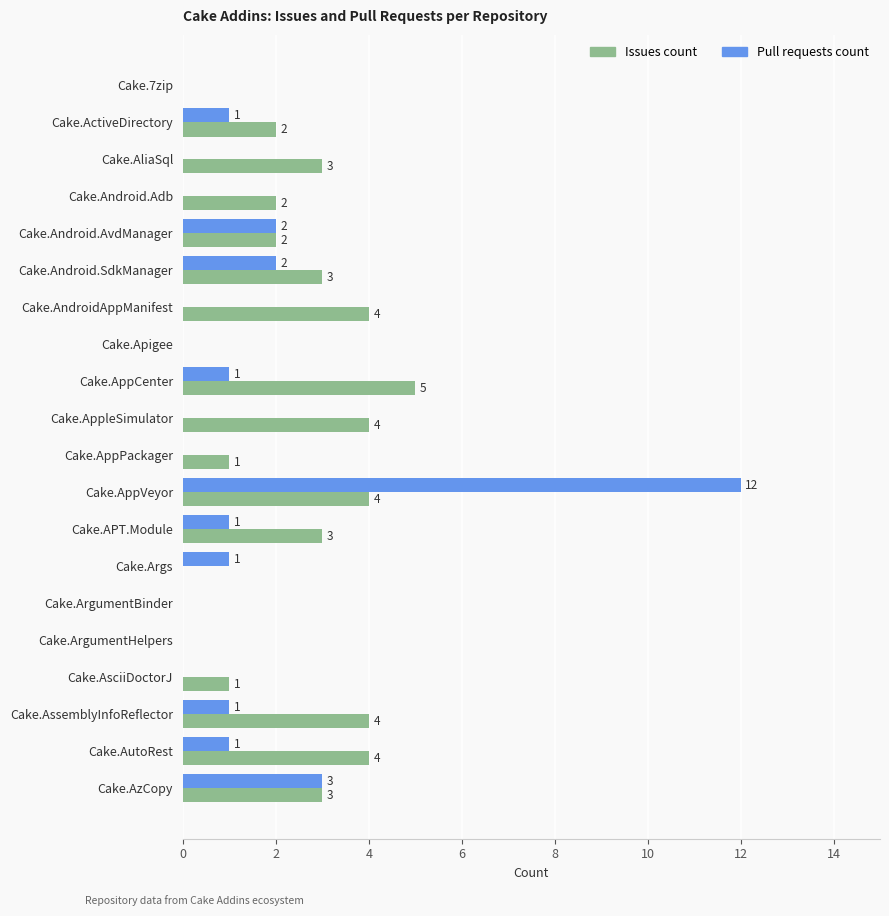

What is the total value across all series at Cake.AppCenter?

6